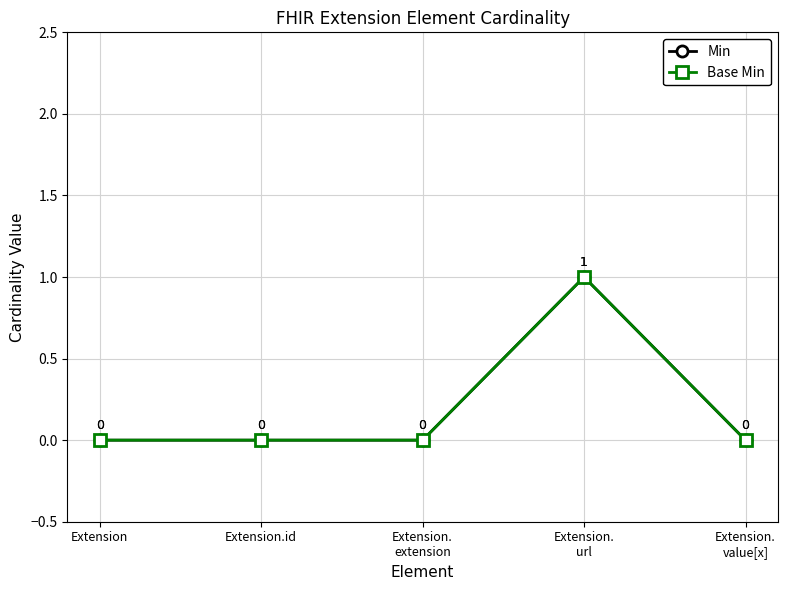

At which category is the sum across all series the highest?

Extension.
url